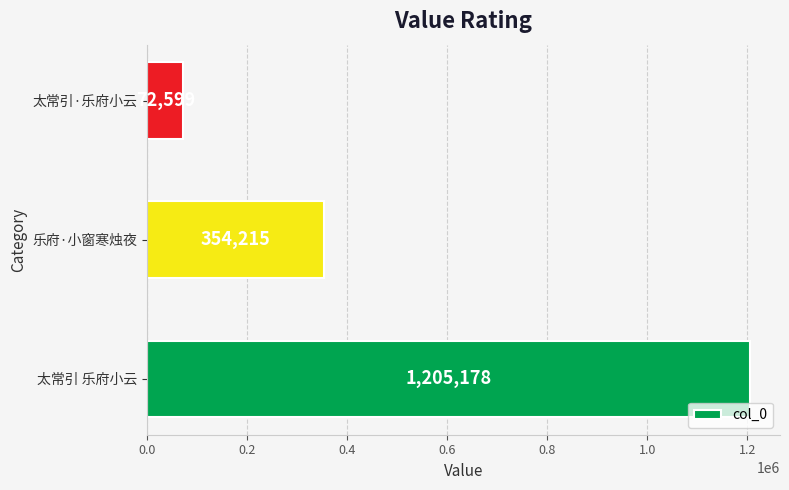

Are the bars grouped side by side (vs. stacked)?

No